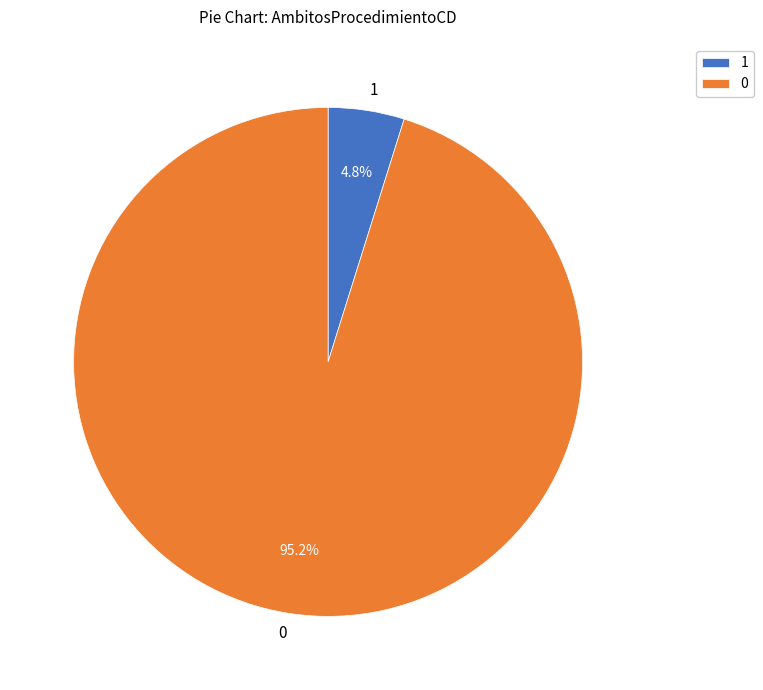

How many segments does this pie chart have?

2